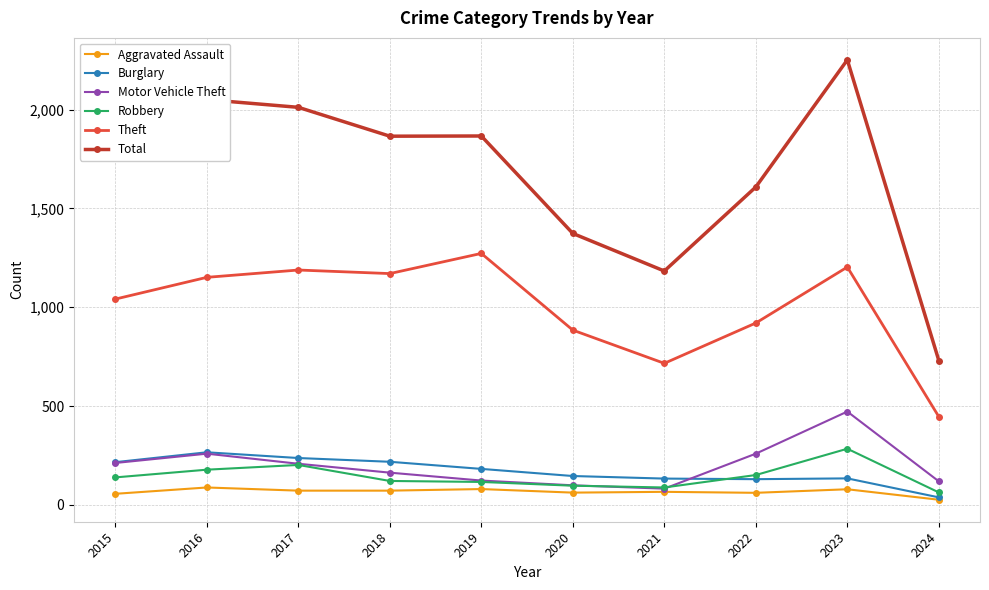

True or false: Aggravated Assault and Total cross at least once.

False